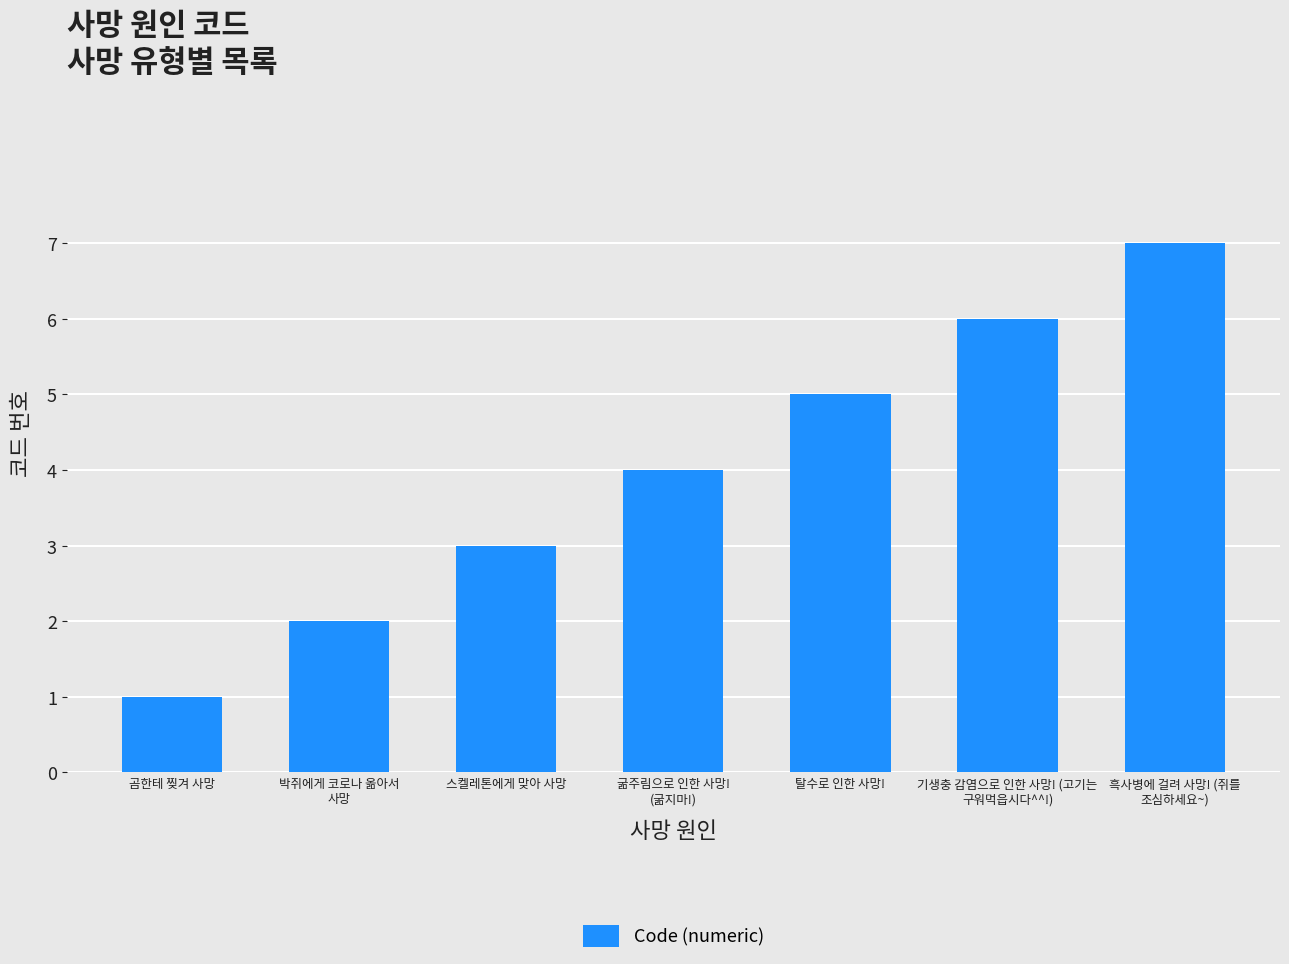

Rank the categories by value from highest to lowest.

흑사병에 걸려 사망! (쥐를
조심하세요~), 기생충 감염으로 인한 사망! (고기는
구워먹읍시다^^!), 탈수로 인한 사망!, 굶주림으로 인한 사망!
(굶지마!), 스켈레톤에게 맞아 사망, 박쥐에게 코로나 옮아서
사망, 곰한테 찢겨 사망